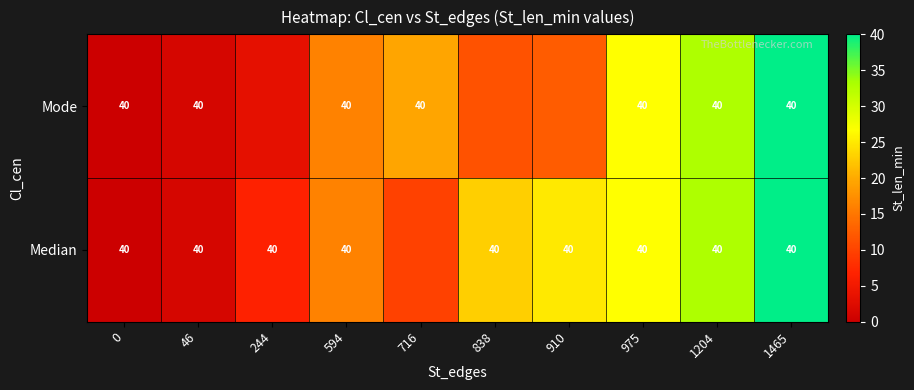

List the series in order of their overall mean, lowest first.

Mode, Median